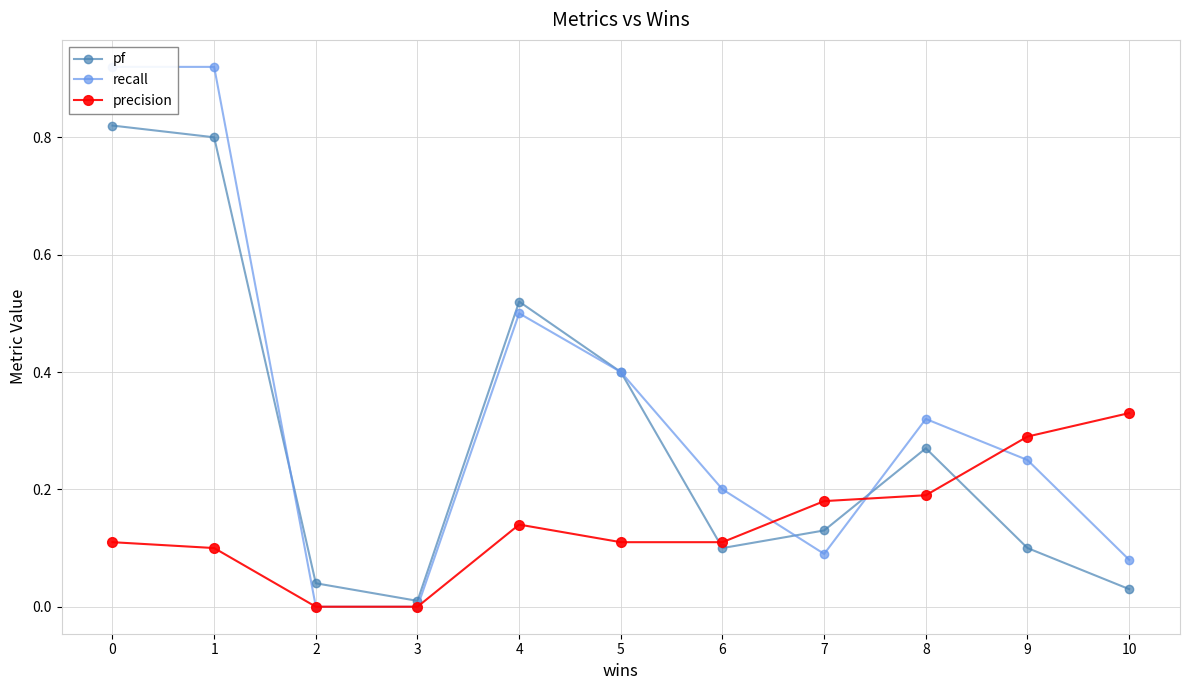

Which series changed the most between 3 and 7?

precision